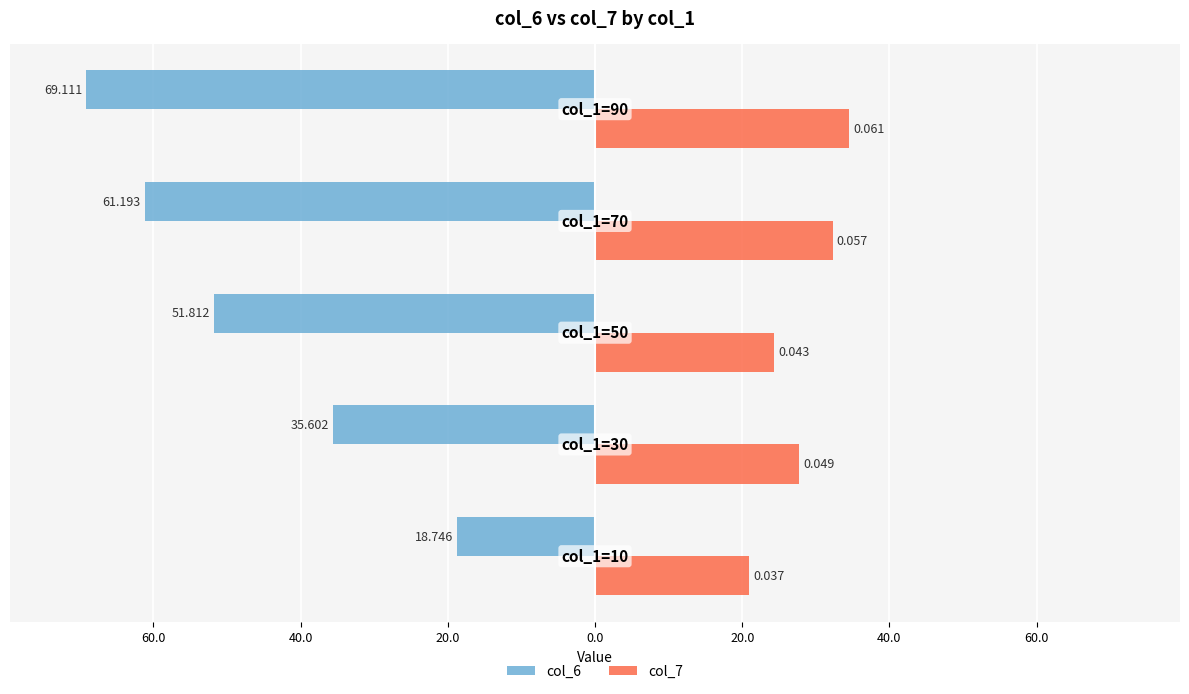

What are all the series names shown in the legend?

col_6, col_7